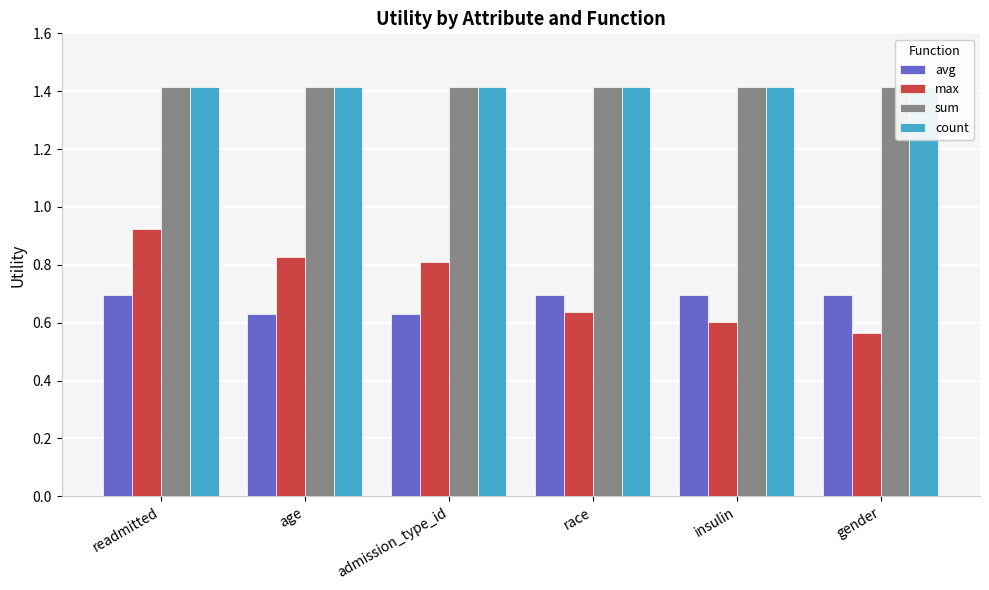

Reading left to right, extract all data points from this chart.

avg: 0.7	0.6	0.6	0.7	0.7	0.7
max: 0.9	0.8	0.8	0.6	0.6	0.6
sum: 1.4	1.4	1.4	1.4	1.4	1.4
count: 1.4	1.4	1.4	1.4	1.4	1.4